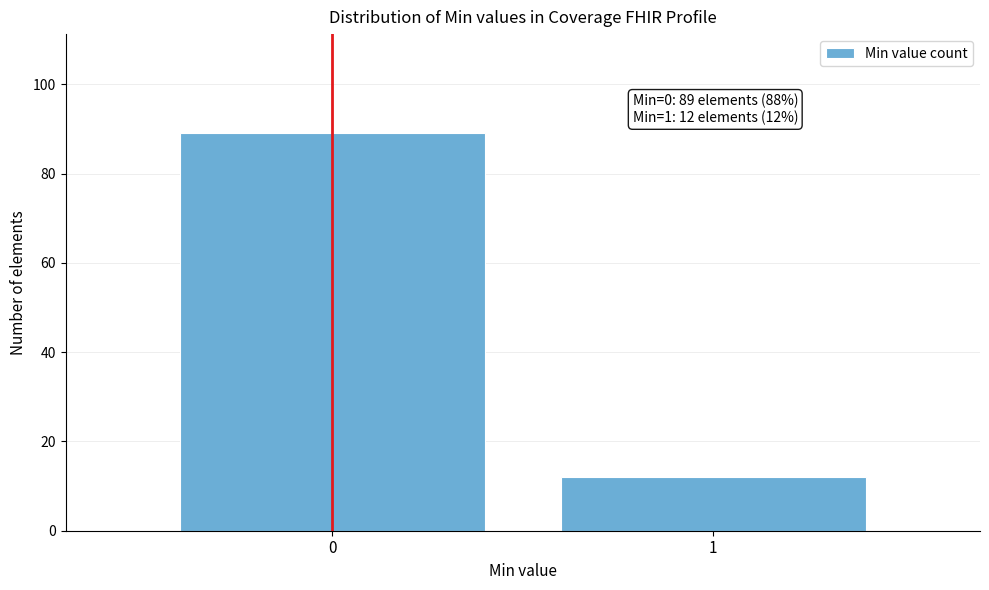

Reading left to right, extract all data points from this chart.

89	12